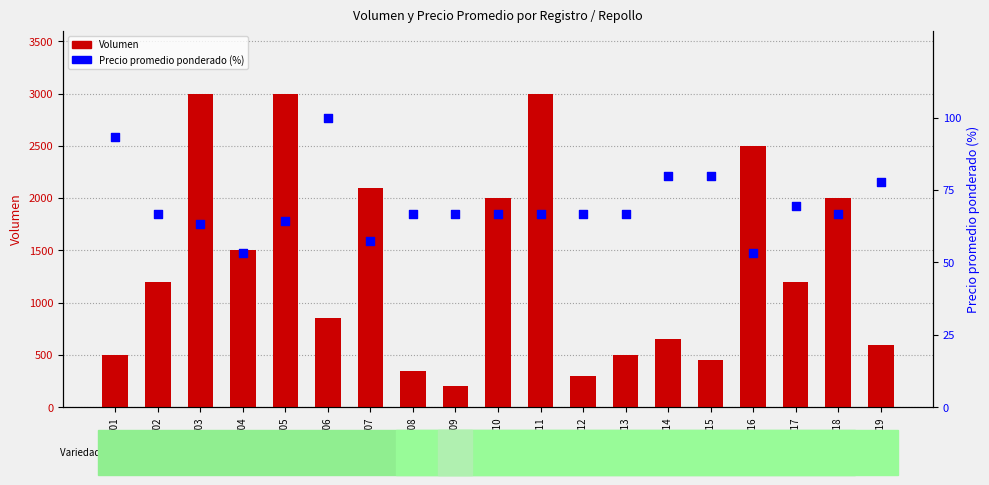

Which series has the largest Y range (max minus min)?

Volumen